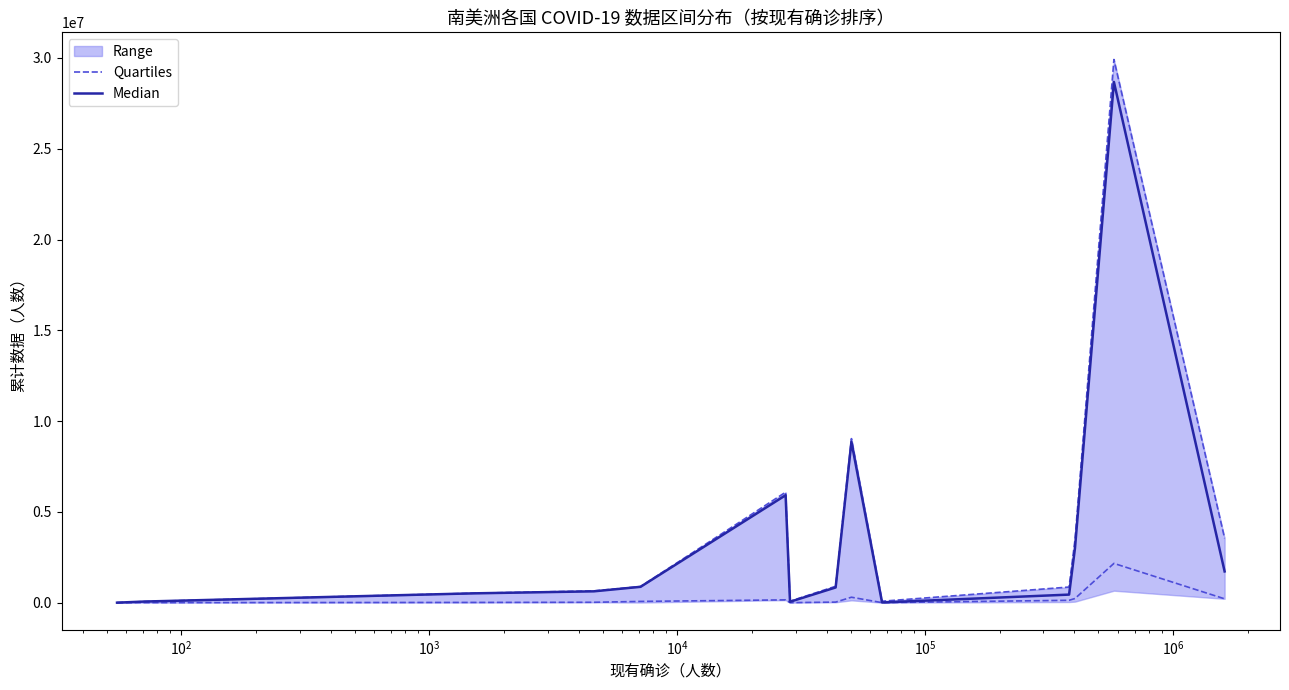

At which label does Median first exceed 836511?

$\mathdefault{10^{4}}$